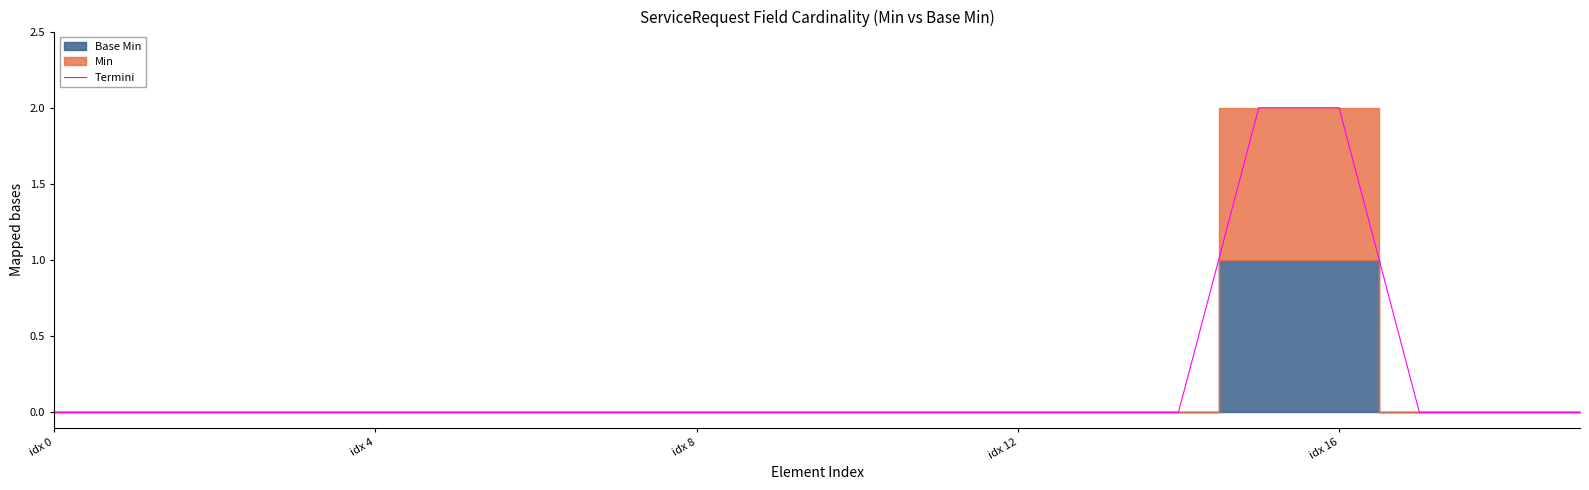

List the labels in order of value, largest first.

15, 16, idx 0, idx 4, idx 8, idx 12, idx 16, 5, 6, 7, 8, 9, 10, 11, 12, 13, 14, 17, 18, 19